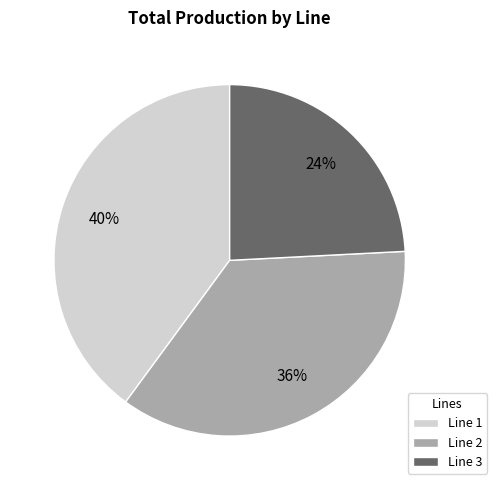

Is there any slice that represents more than half of the pie?

No